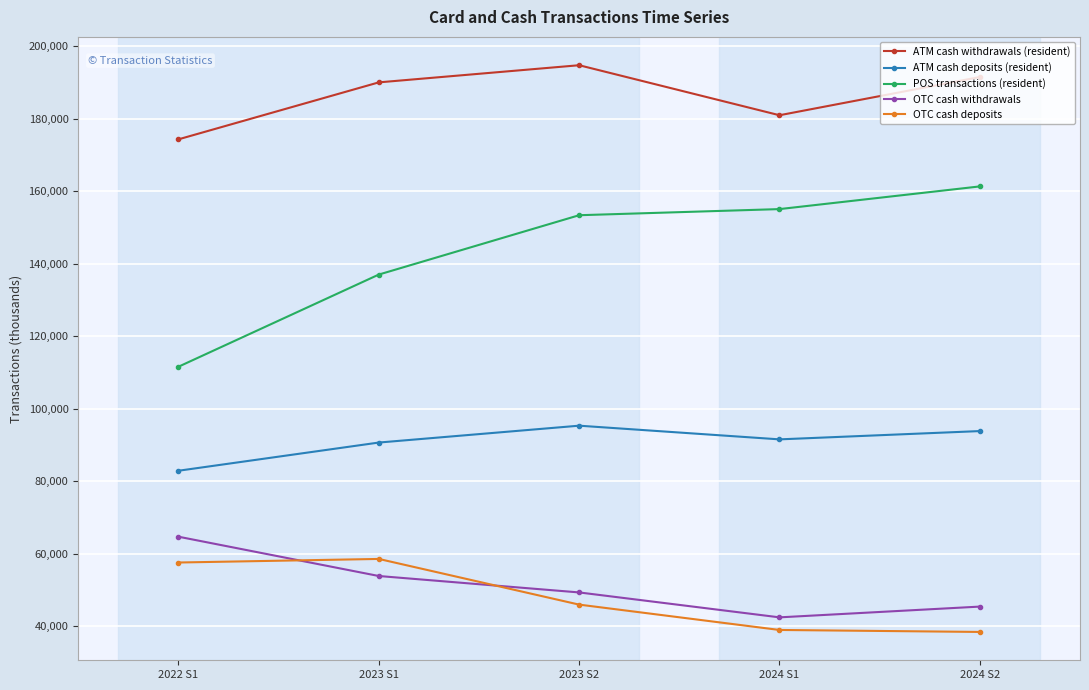

At which label does POS transactions (resident) reach its minimum?

2022 S1